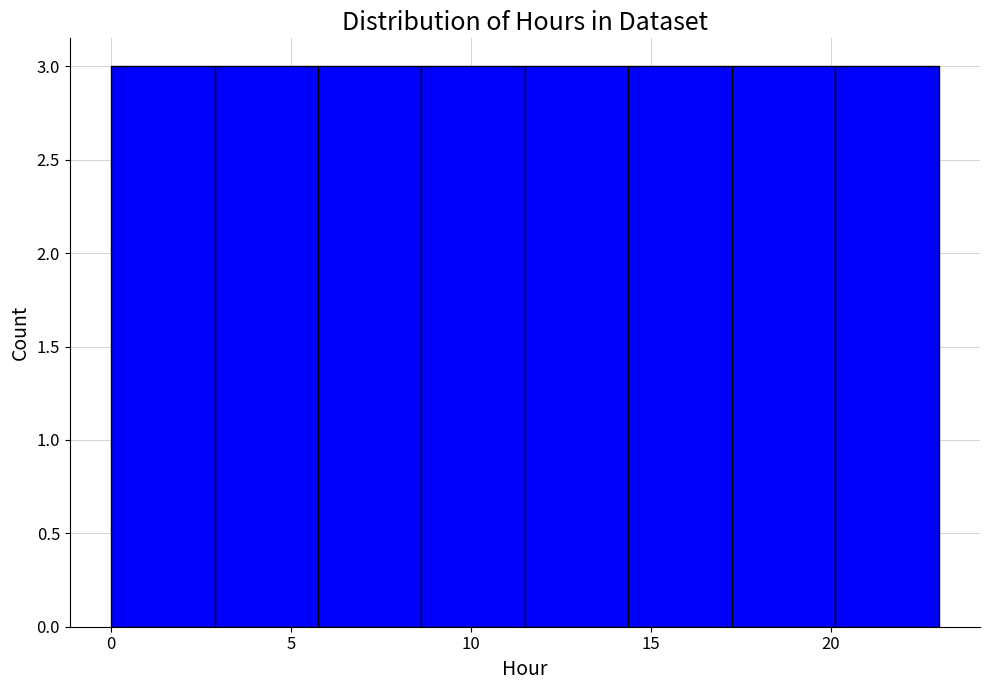

Reading left to right, transcribe this chart: for each bar, give the range it covers on the x-axis and its height. Neither the bar edges nor the heights are printed on the chart, so give them approximately, as read against the axes.

0.0 to 3.0: 3
3.0 to 6.0: 3
6.0 to 8.5: 3
8.5 to 11.5: 3
11.5 to 14.5: 3
14.5 to 17.5: 3
17.5 to 20.0: 3
20.0 to 23.0: 3